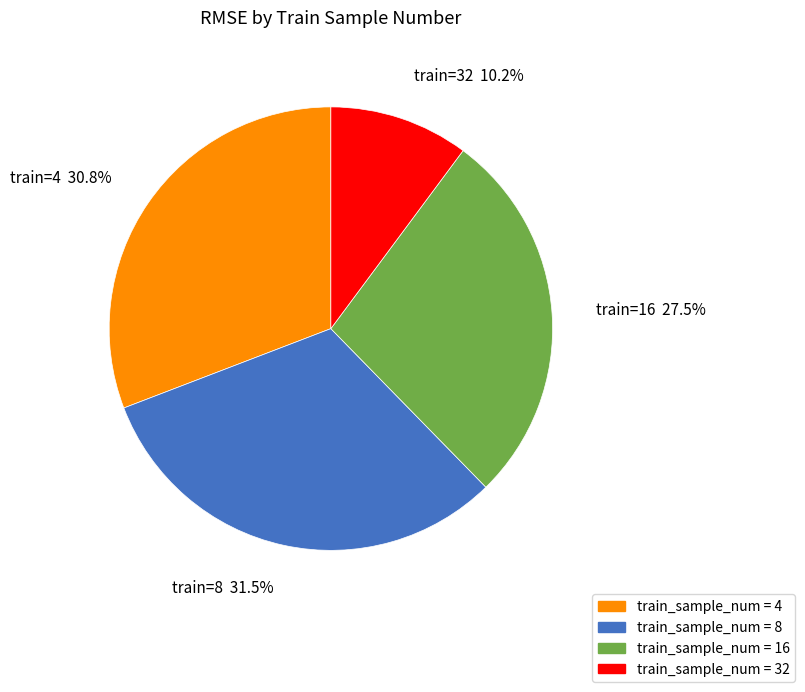

What is the total percentage of train_sample_num = 8 and train_sample_num = 4?

62.3%